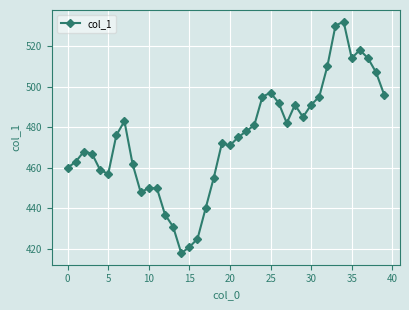

What is the minimum value shown in the chart?

418